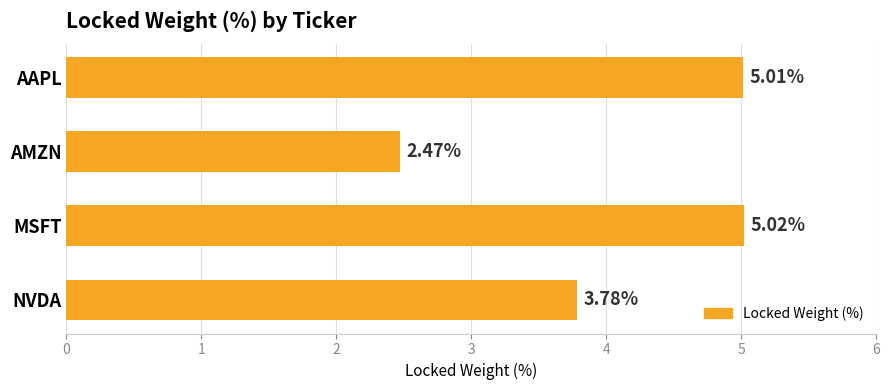

At which label is the value closest to 3?

AMZN